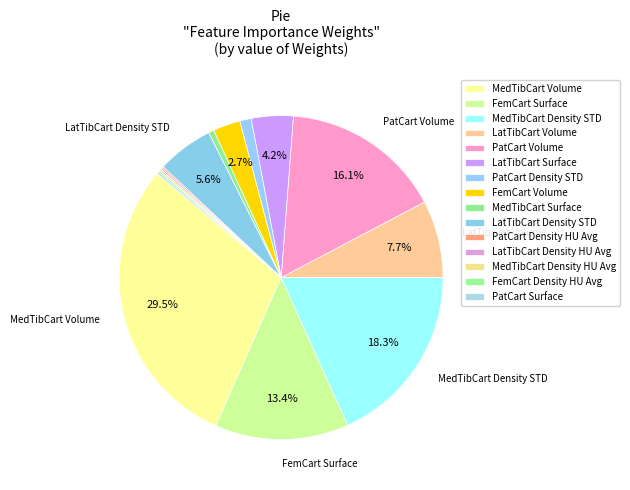

To the nearest percent, what is the average slice percentage?

7%